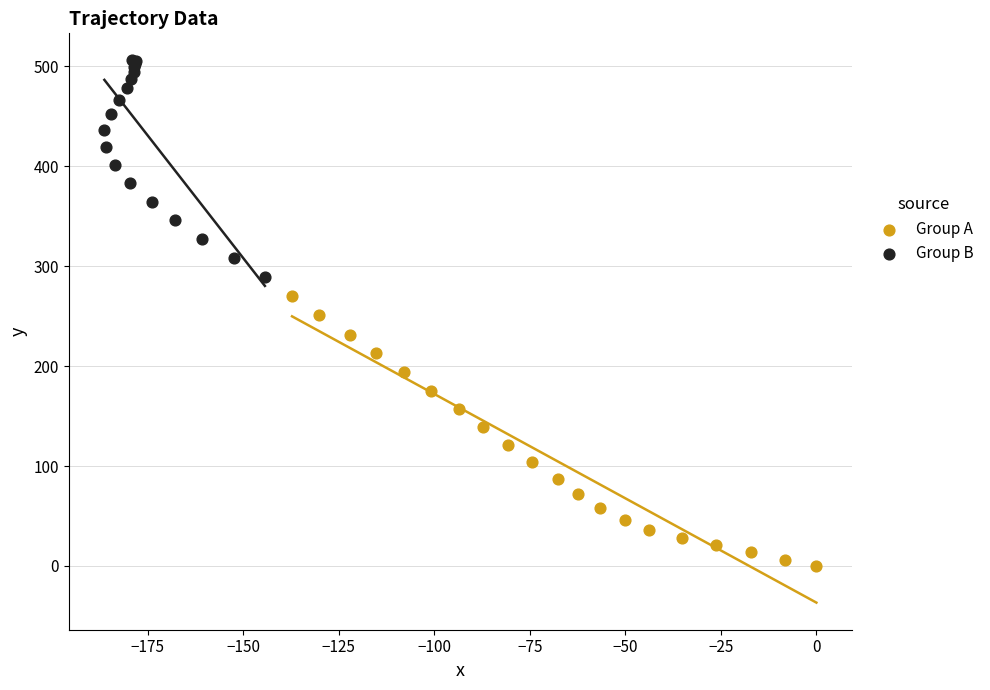

Which series has the widest spread of Y values?

Group A